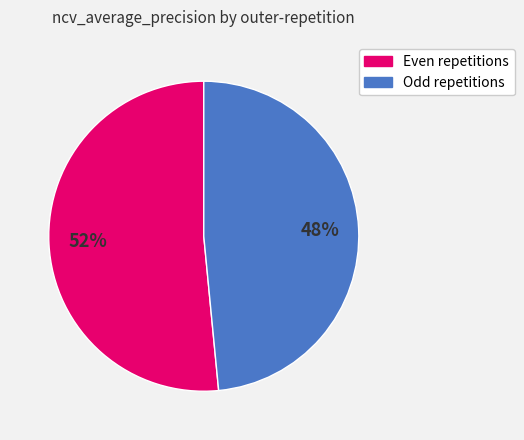

How many segments does this pie chart have?

2